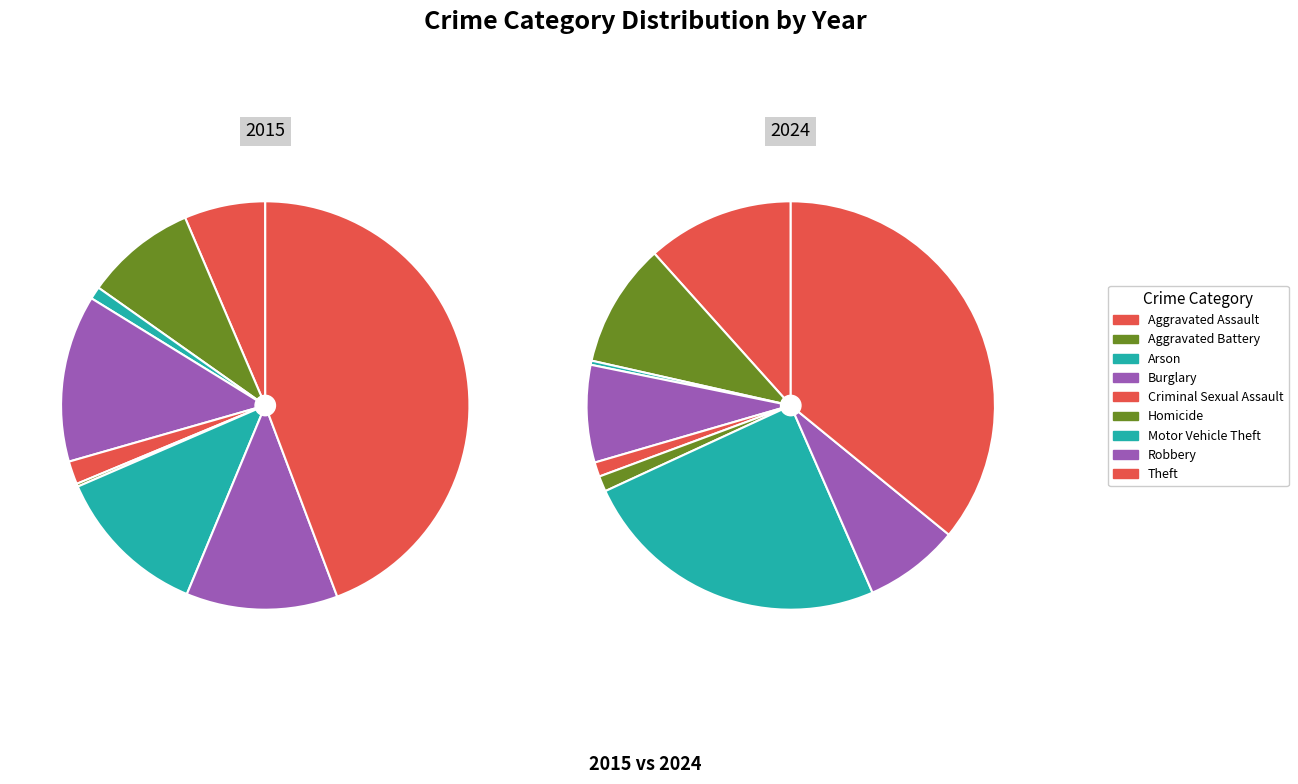

Which has a higher value, 6 or 3?

3